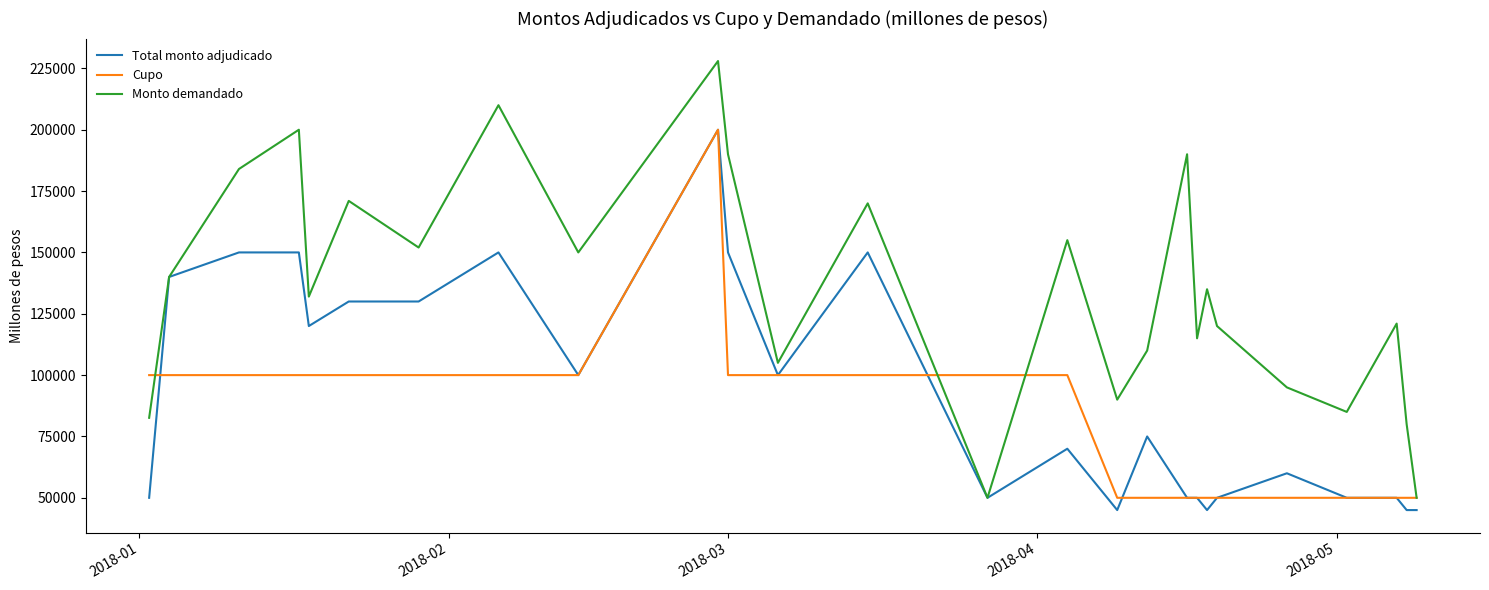

List the series in order of their overall mean, lowest first.

Cupo, Total monto adjudicado, Monto demandado